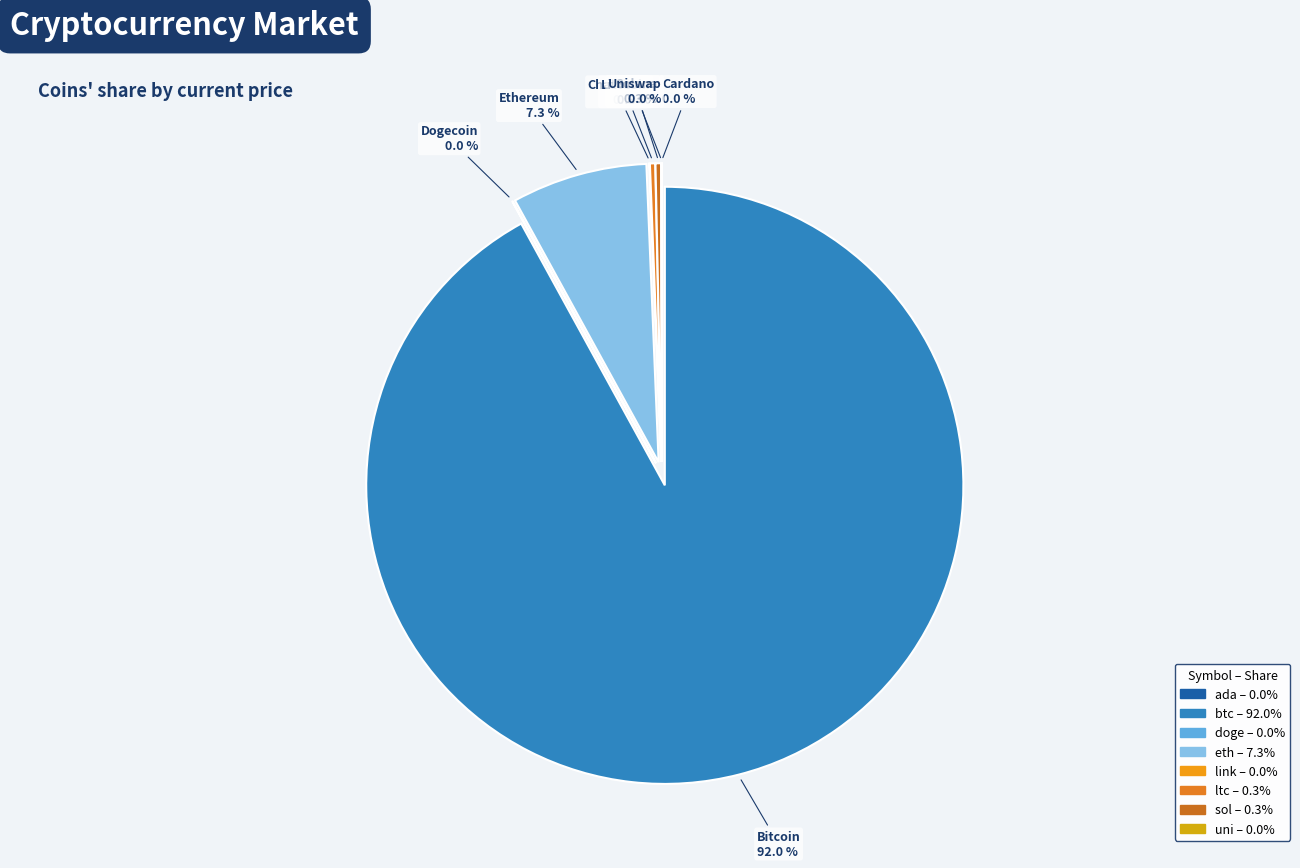

Does any single category account for the majority?

Yes